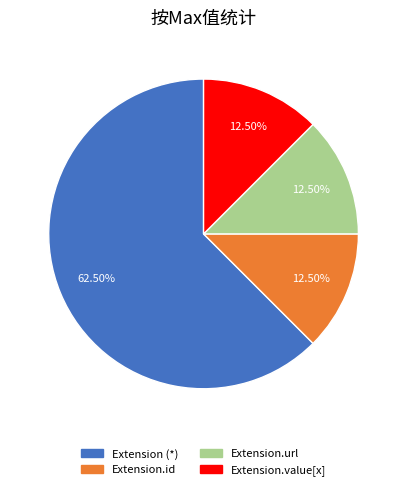

Which slice is the largest?

Extension (*)